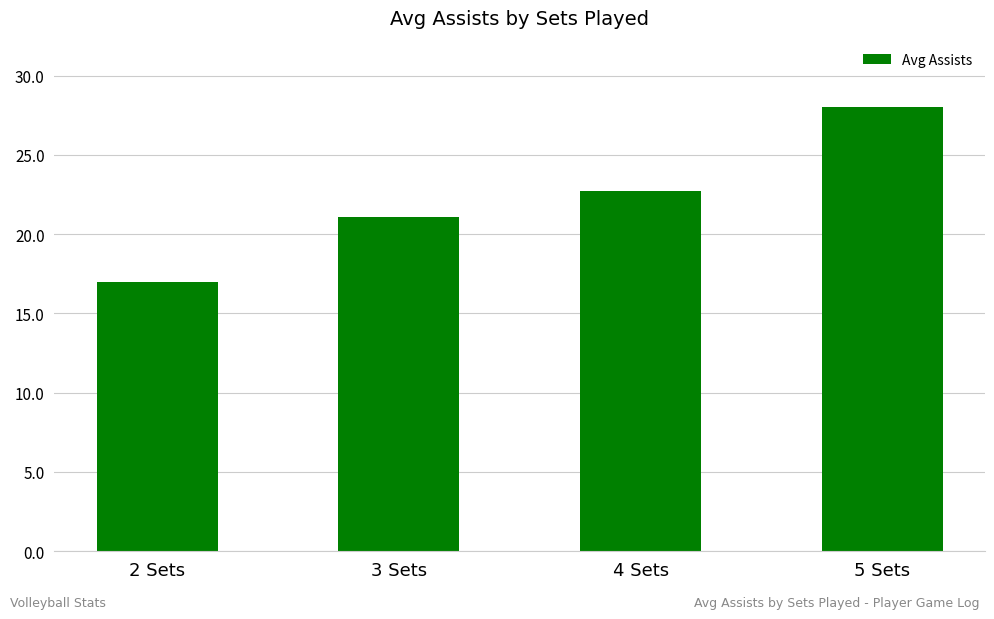

How many data points are less than 22?

2